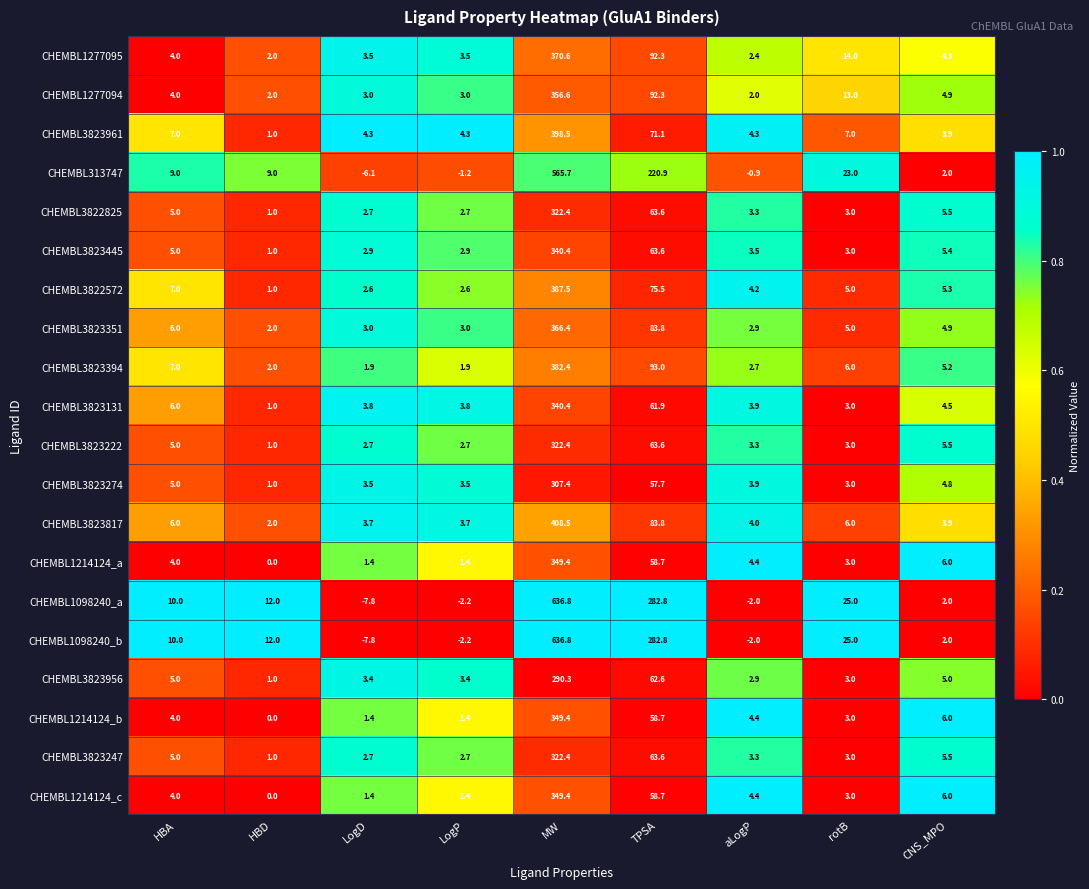

What is the minimum value shown in the chart?

-7.8